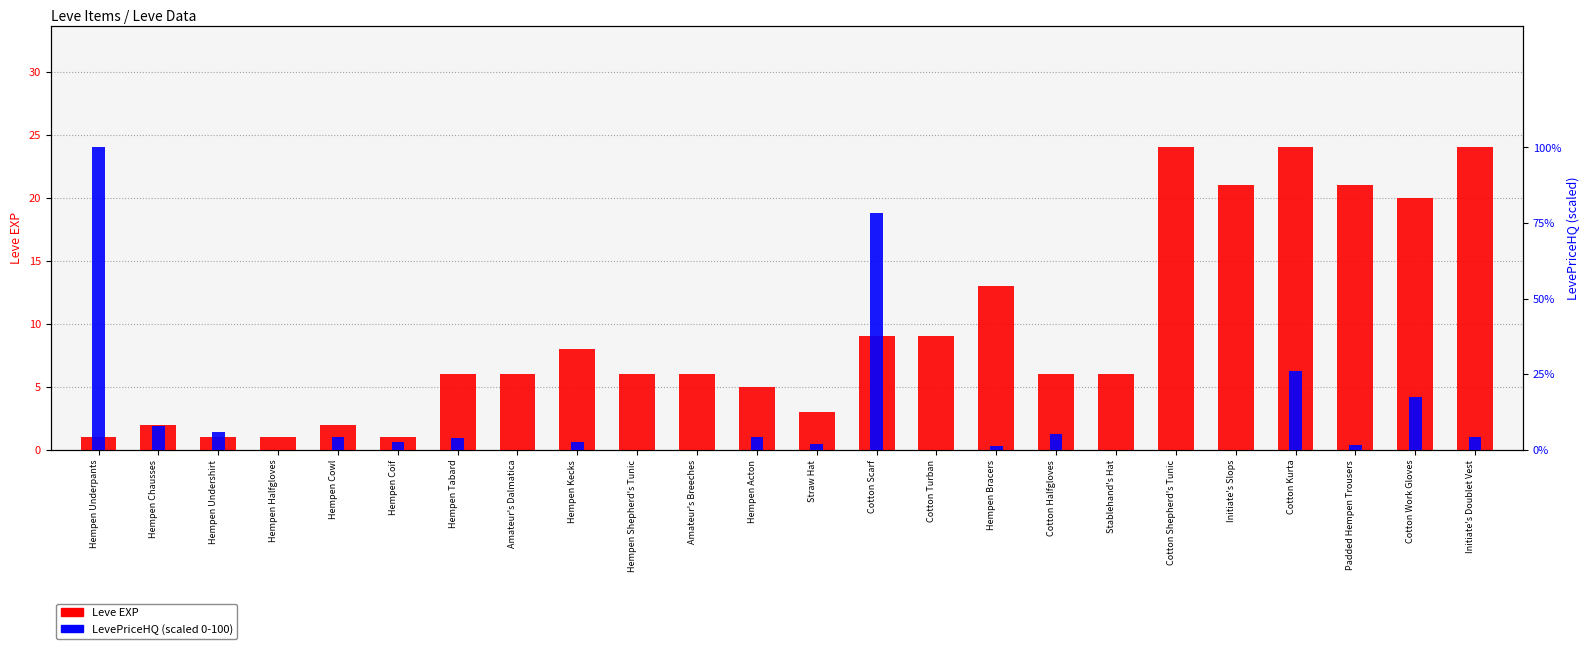

What is the approximate value of LevePriceHQ (scaled 0-100) at Hempen Chausses?

7.8